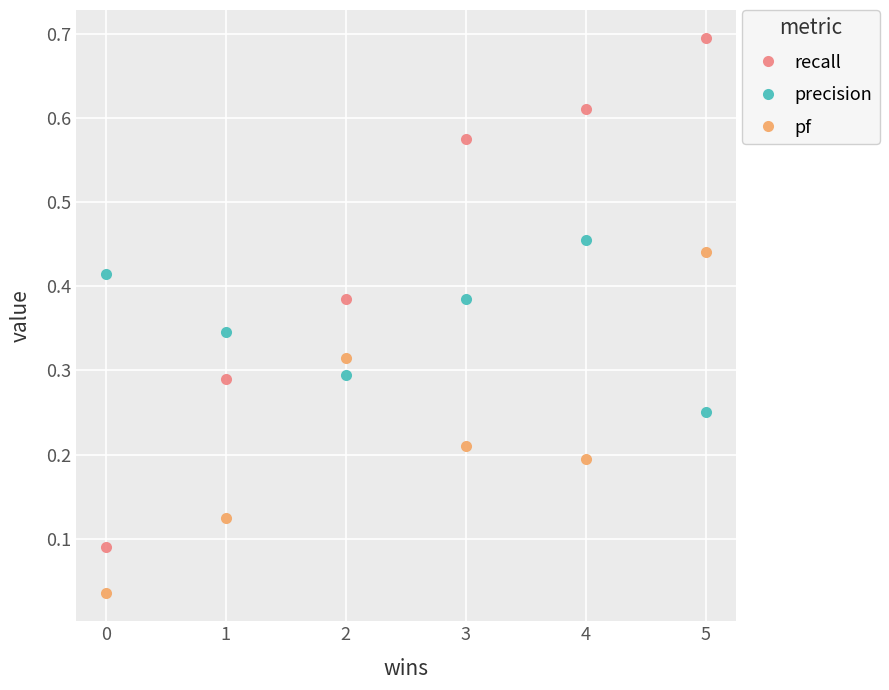

True or false: recall and pf cross at least once.

False